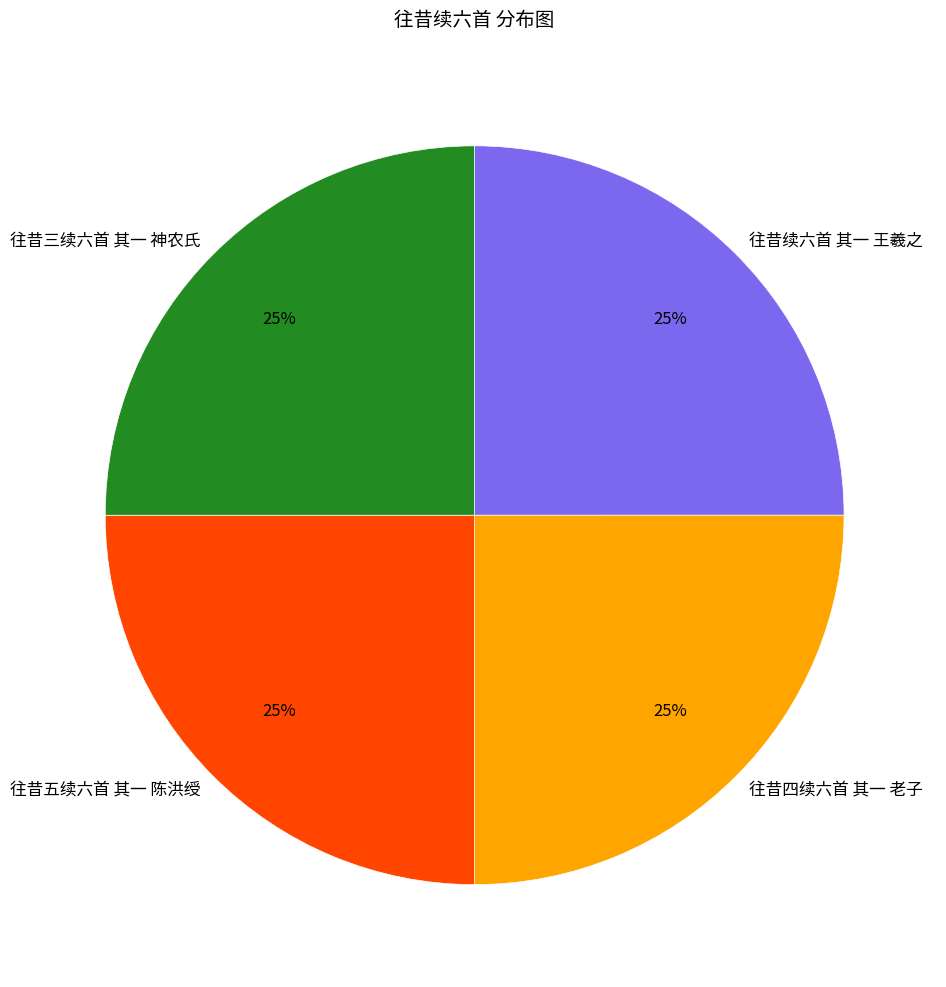

Does 往昔五续六首 其一 陈洪绶 represent more than half of the total?

No